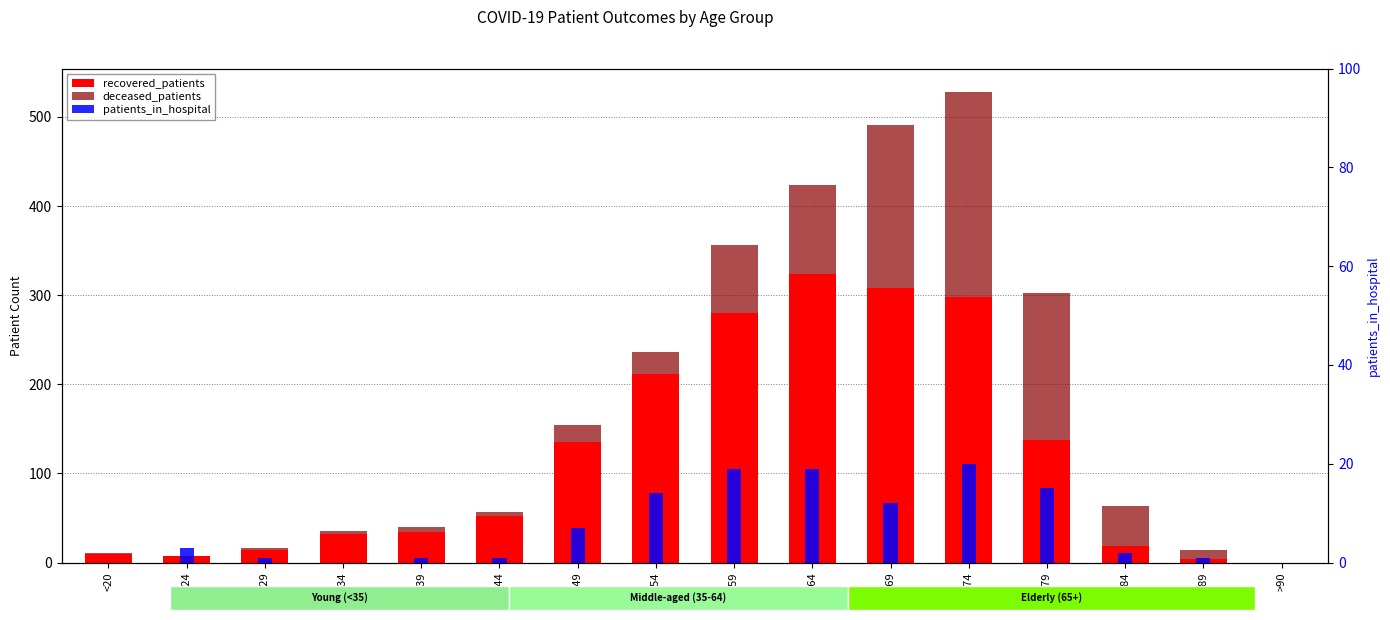

What is the sum of all patients_in_hospital values?

115